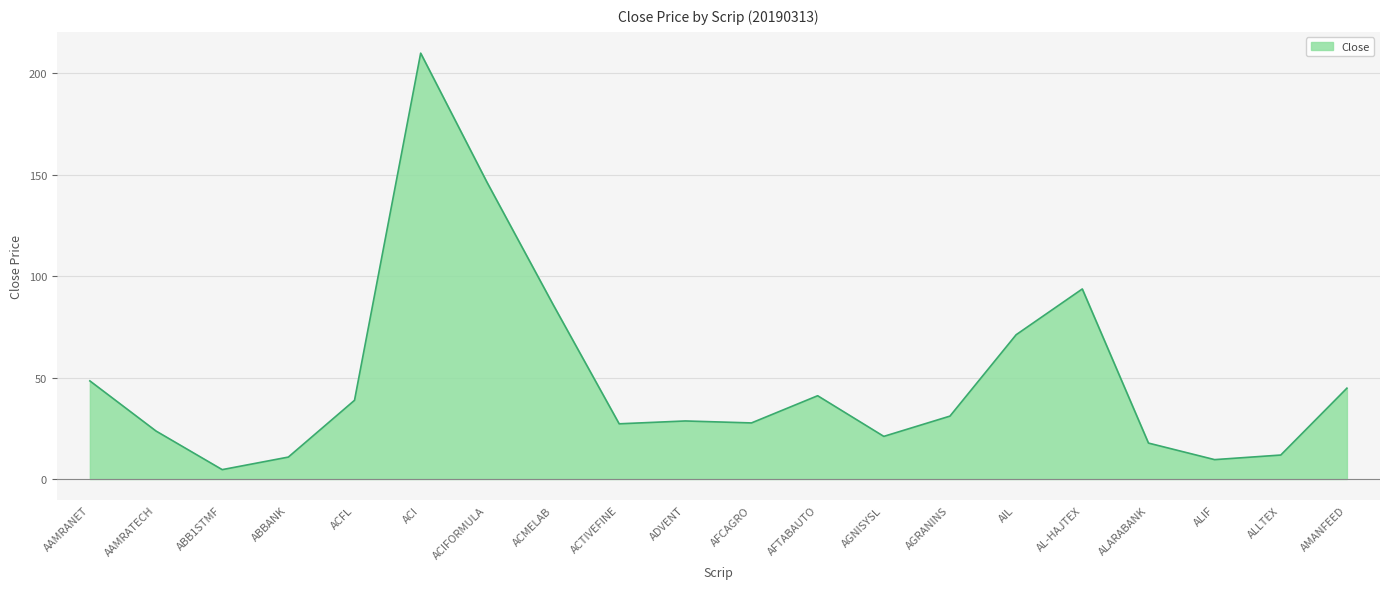

True or false: the data shows 65.3 at AL-HAJTEX.

False